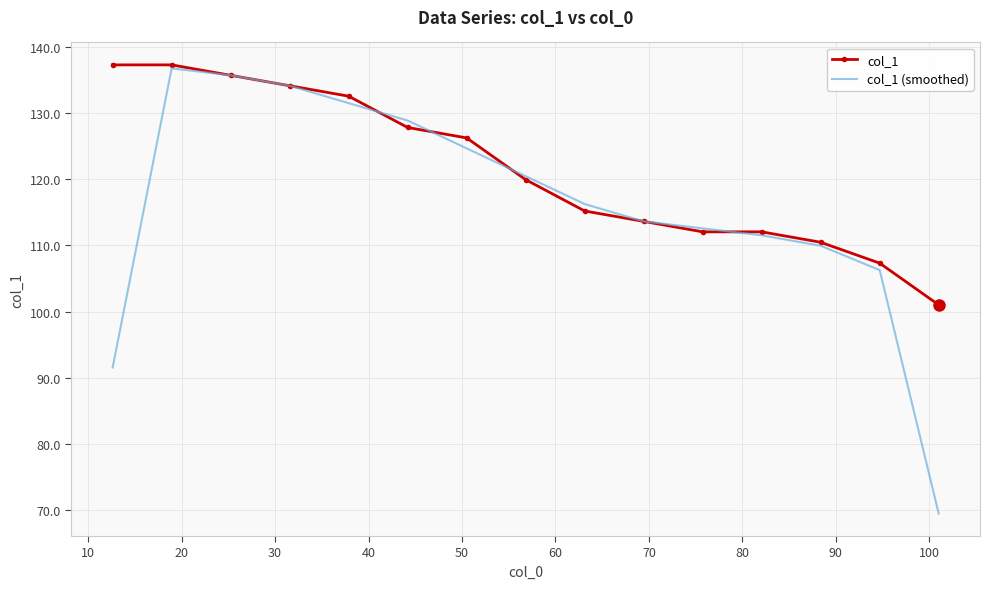

Which series ends up on top after the final intersection of col_1 and col_1 (smoothed)?

col_1